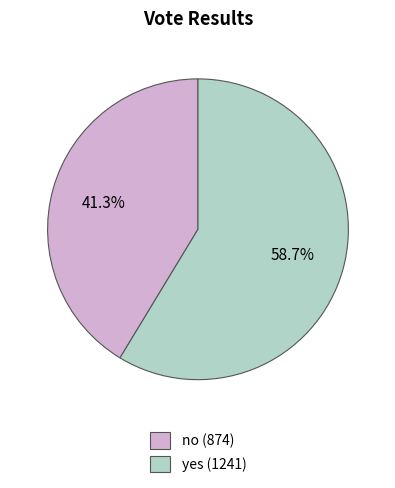

What is the majority slice?

yes